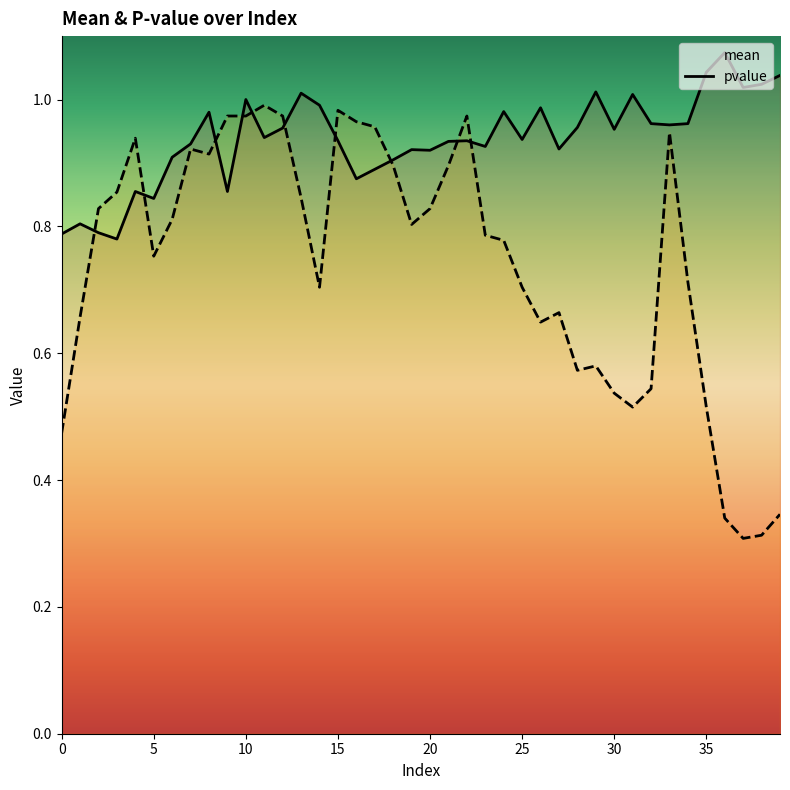

What is the label of the 24th point from the right?

16